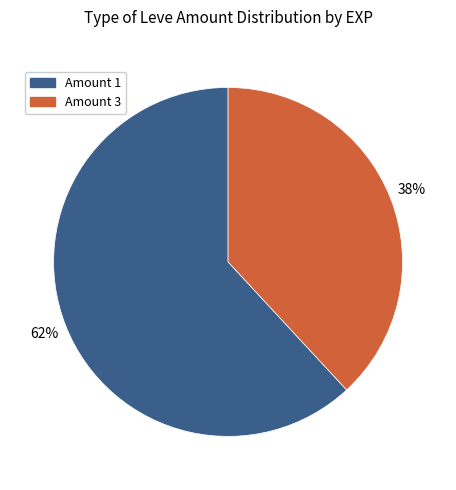

Does any single category account for the majority?

Yes